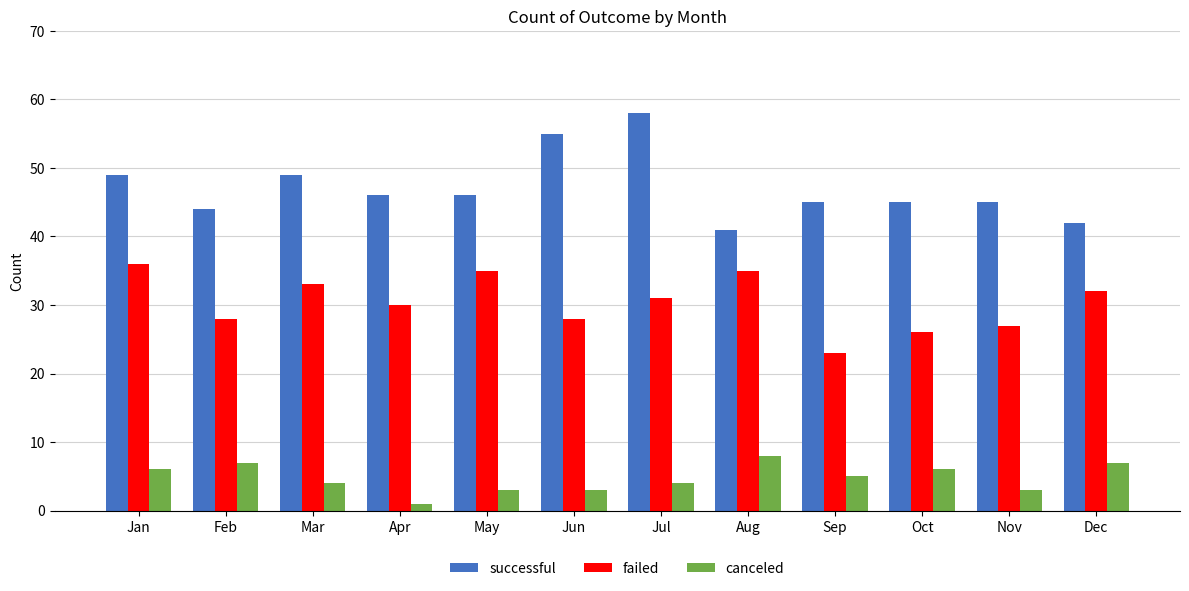

At May, list the series in order from largest to smallest.

successful, failed, canceled